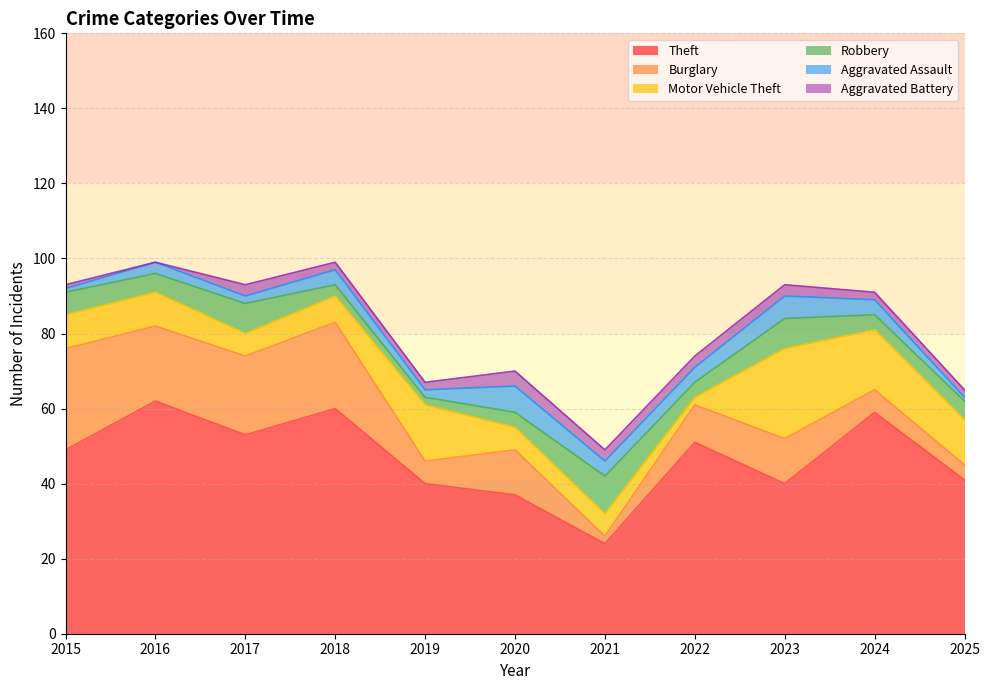

True or false: Motor Vehicle Theft has a value of 6 at 2017.

True